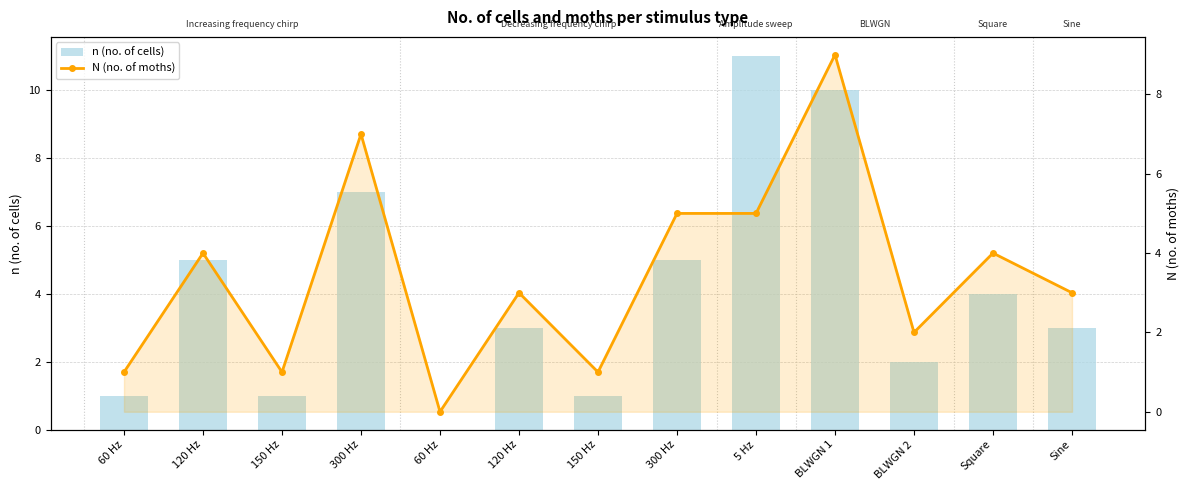

Which category has the highest value across all series?

5 Hz